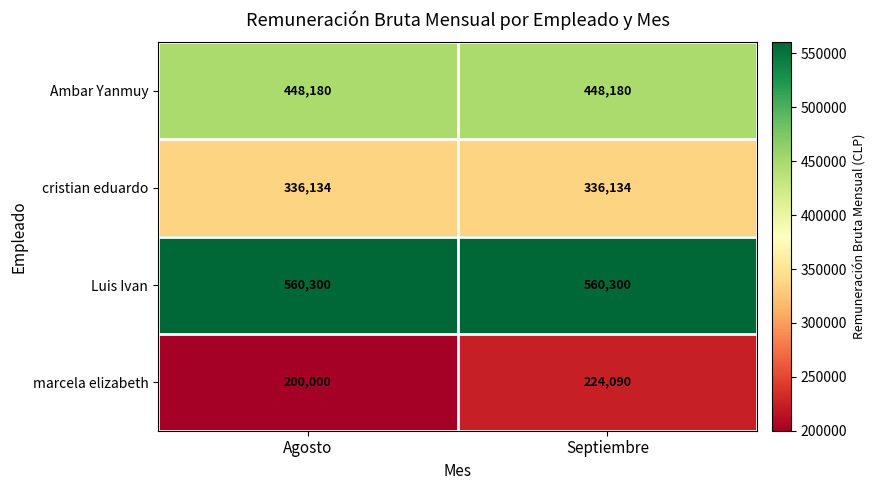

What value does the Ambar Yanmuy series have at Agosto?

448180